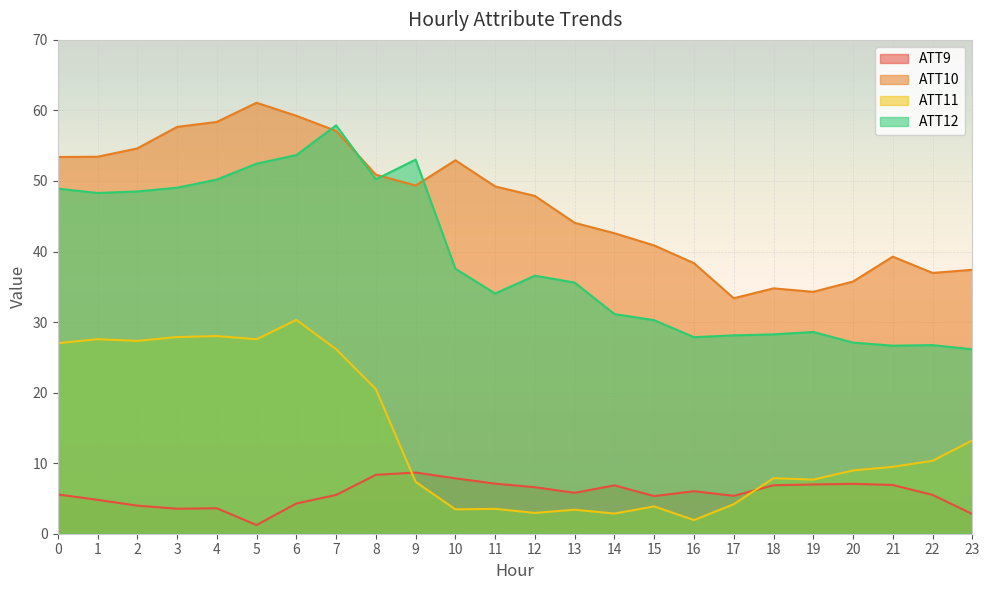

What is the average value of the ATT11 series?

13.9